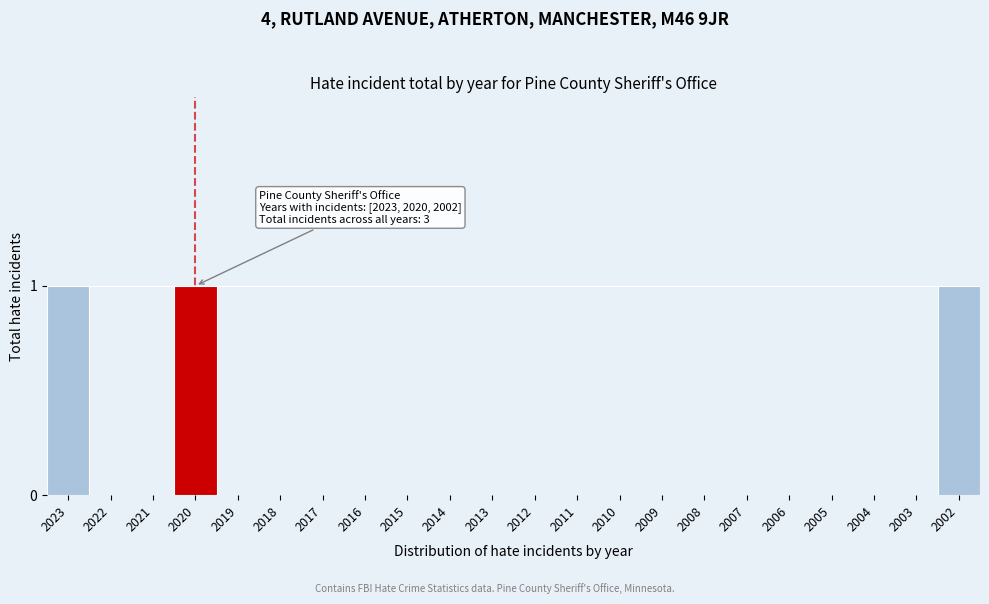

Reading right to left, extract all data points from this chart.

2002=1	2003=0	2004=0	2005=0	2006=0	2007=0	2008=0	2009=0	2010=0	2011=0	2012=0	2013=0	2014=0	2015=0	2016=0	2017=0	2018=0	2019=0	2020=1	2021=0	2022=0	2023=1